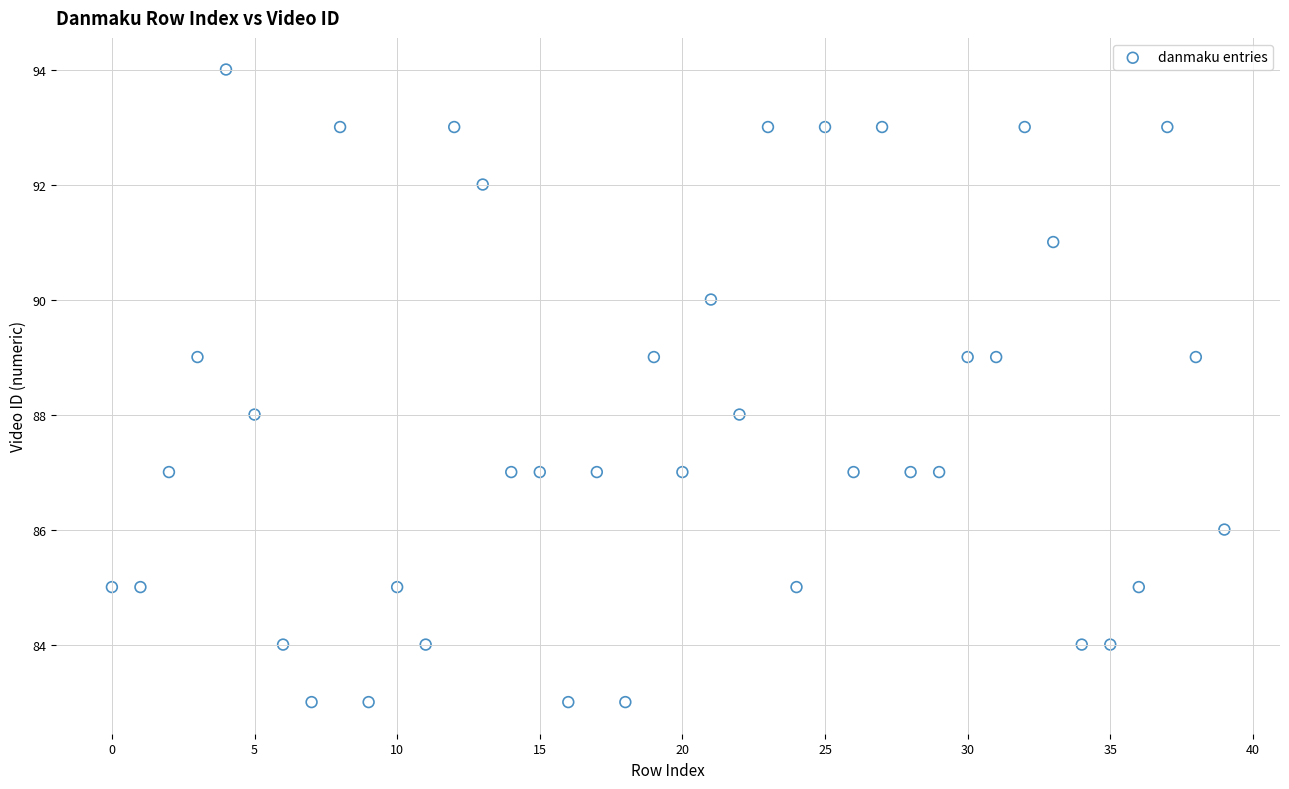

What is the range of Y values (max minus min)?

11